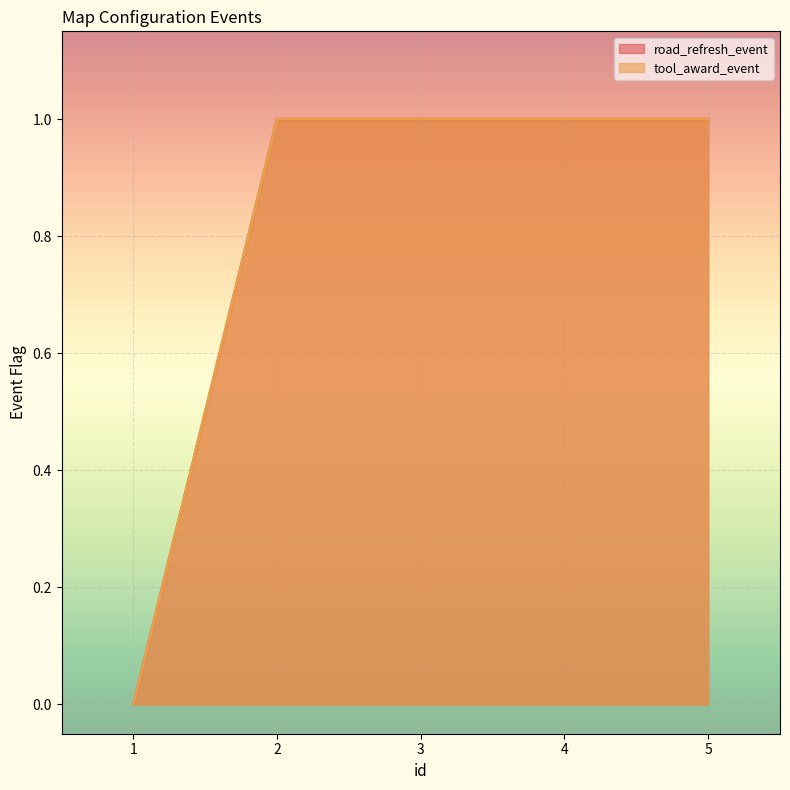

Reading left to right, list all the values displayed in this chart.

road_refresh_event: 1=0	2=1	3=1	4=1	5=1
tool_award_event: 1=0	2=1	3=1	4=1	5=1